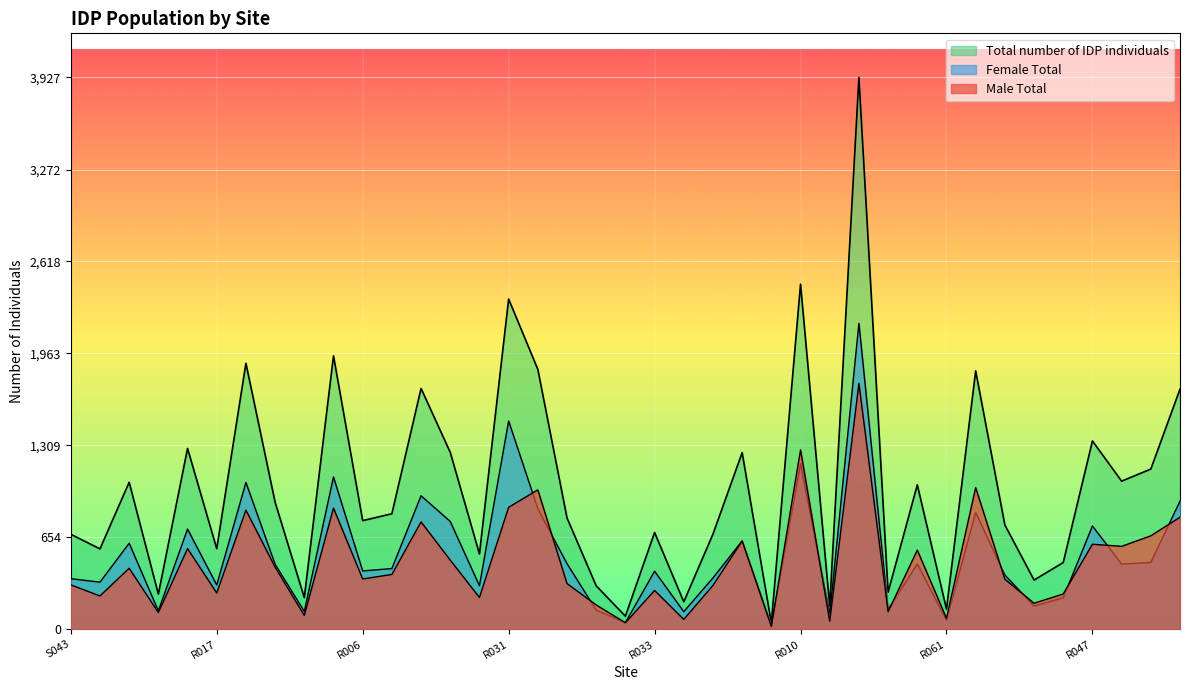

True or false: Male Total has more than 1 interior local peaks.

True